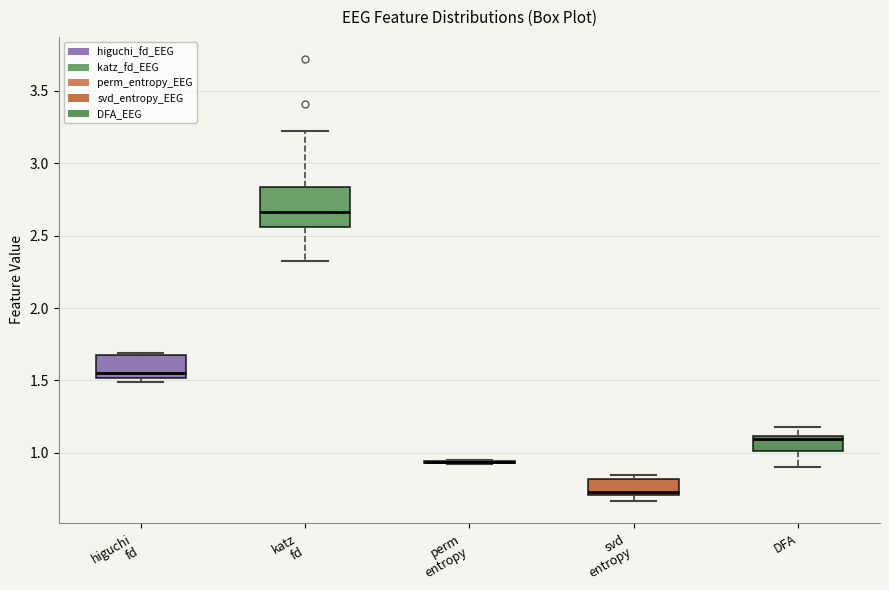

Where does the median line of the box for katz fd sit on the y-axis? The values are not printed on the chart, so give them approximately, as read against the axis.

2.65